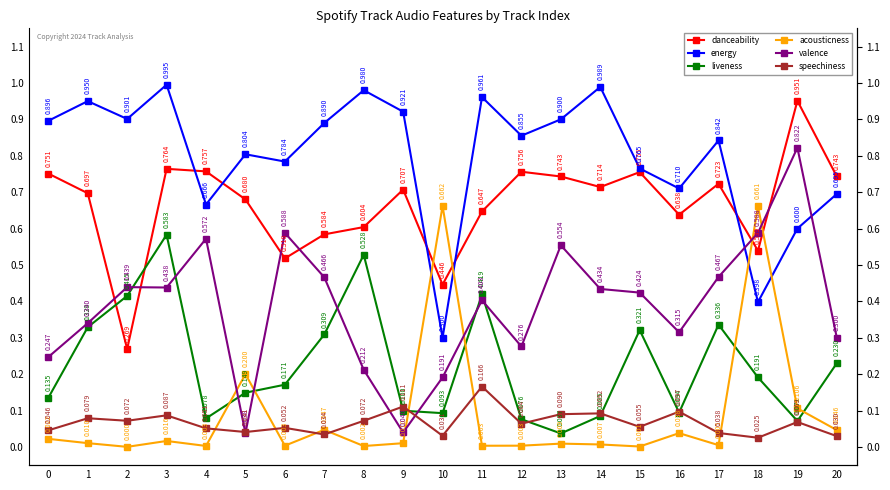

What is the difference between the maximum and second lowest values in the acousticness series?

0.7